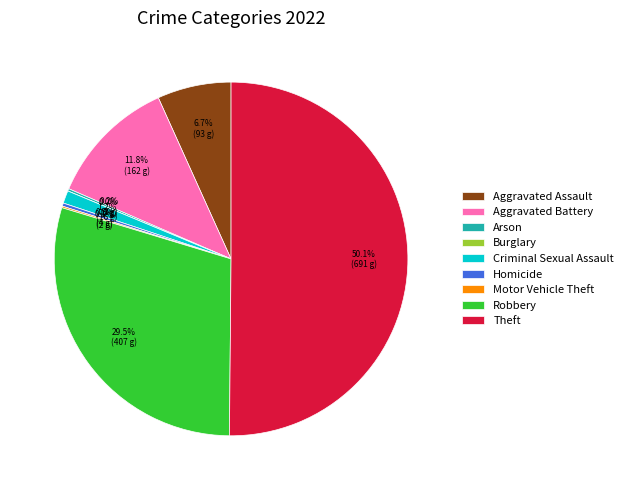

Rank the categories by value from highest to lowest.

Theft, Robbery, Aggravated Battery, Aggravated Assault, Criminal Sexual Assault, Homicide, Arson, Motor Vehicle Theft, Burglary